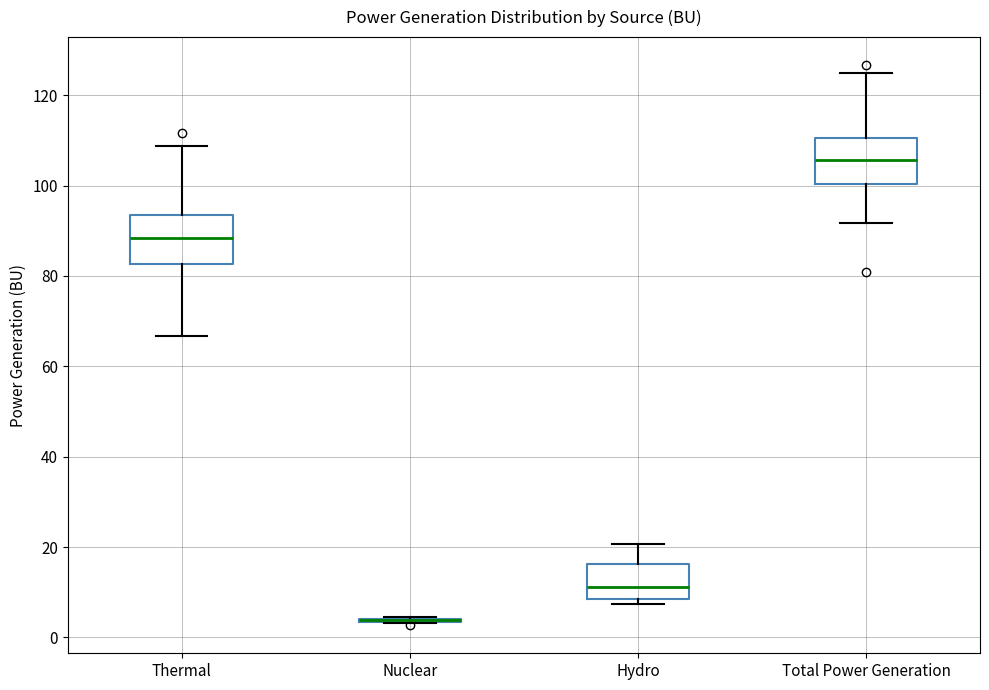

Reading left to right, transcribe this box plot: for each box, give where its median line is, the range the box spans, and where its two whiskers end, as read against the y-axis. The values are not printed on the chart, so give them approximately, as read against the axis.

Thermal: median 88, box 82 to 94, whiskers 66 to 108
Nuclear: box collapsed to a line at 4, whiskers 4 to 4
Hydro: median 12, box 8 to 16, whiskers 8 (just below the box's lower edge) to 20
Total Power Generation: median 106, box 100 to 110, whiskers 92 to 124